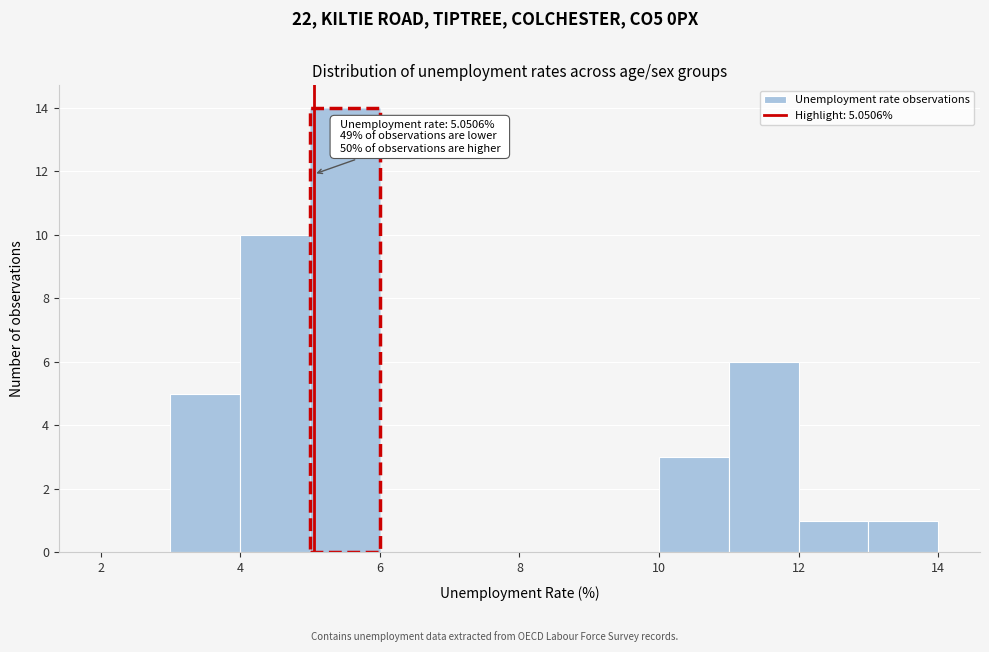

Over which range of the x-axis is the bar tallest?

5 to 6